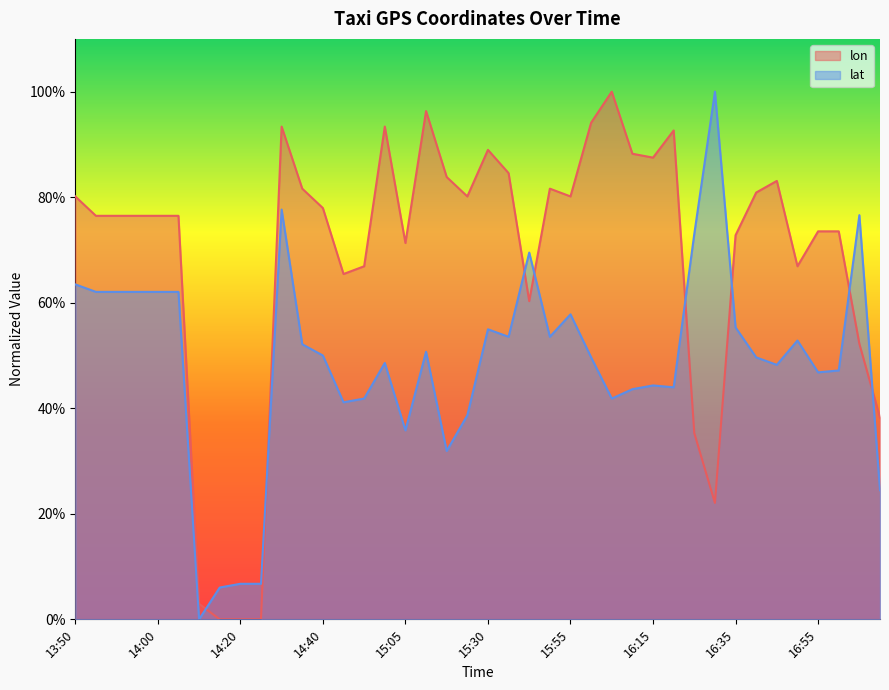

What are all the series names shown in the legend?

lon, lat